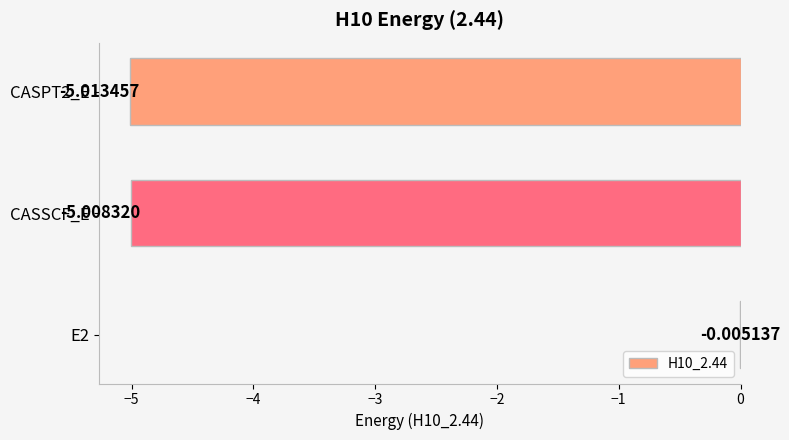

Which has a higher value, CASPT2_E or E2?

E2